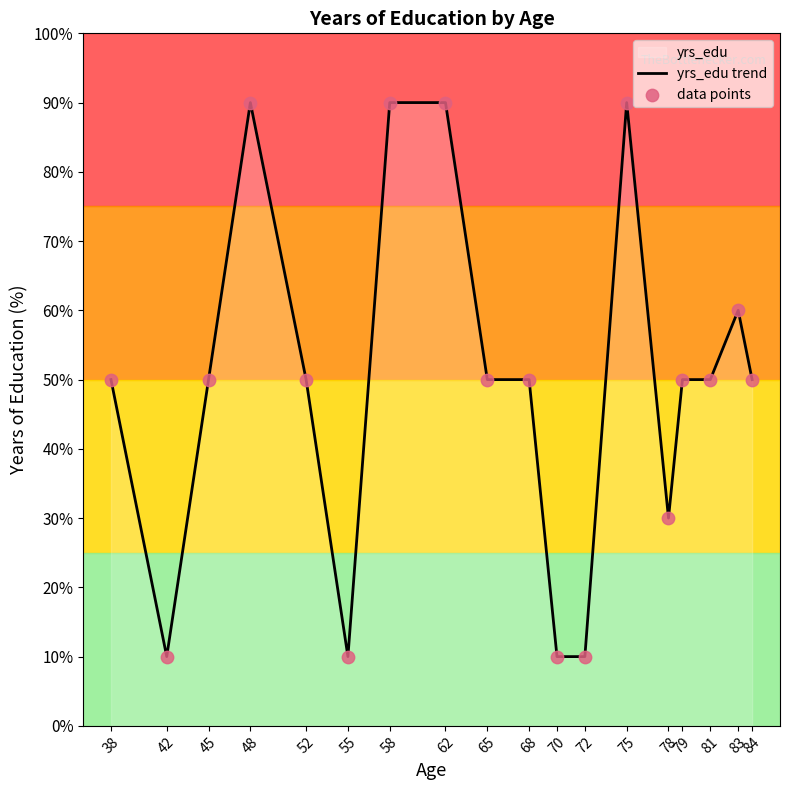

What is the total value across all series at 79?

100